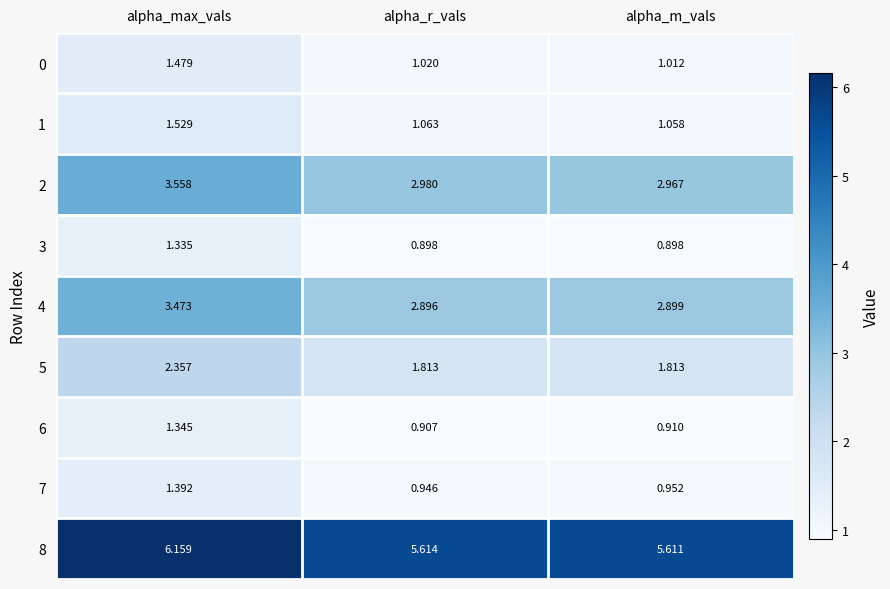

Which label corresponds to the largest value in the chart?

alpha_max_vals